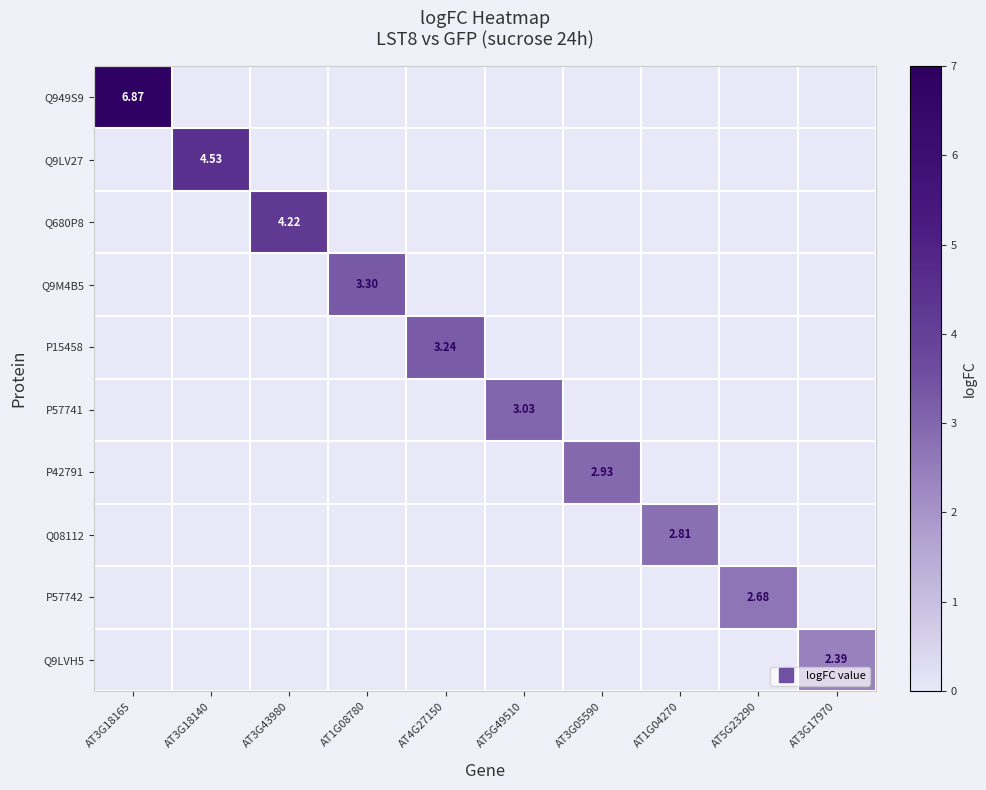

Which series has the largest range (max minus min)?

Q949S9